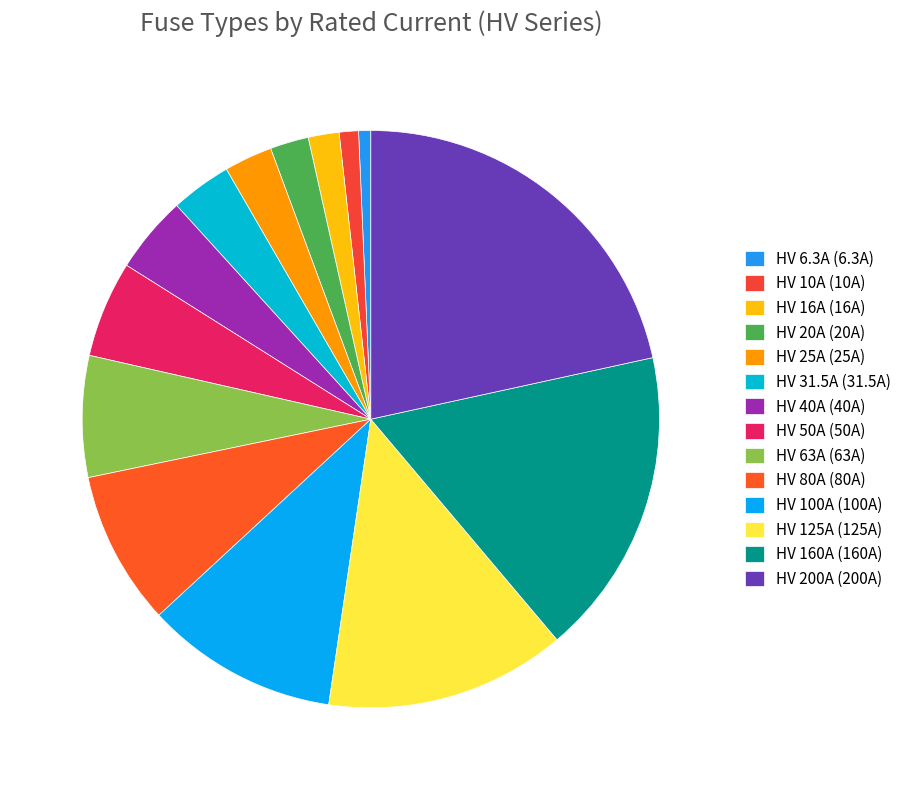

Which has a higher value, HV 6.3A or HV 16A?

HV 16A